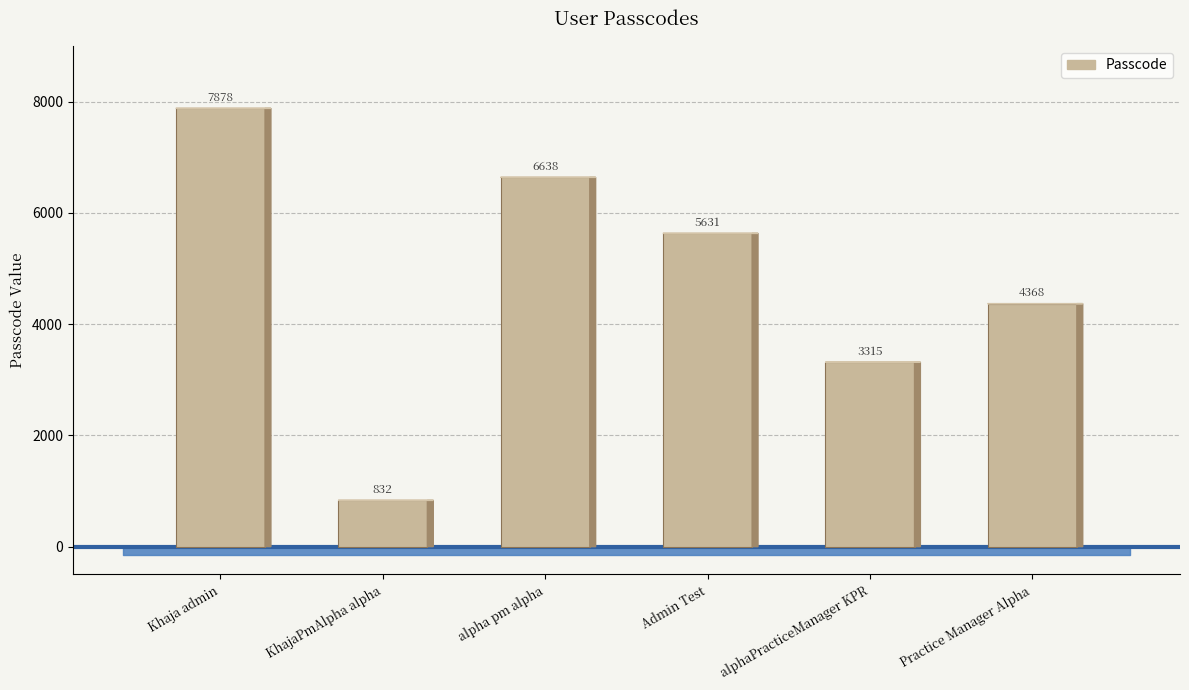

Does the chart contain stacked bars?

No